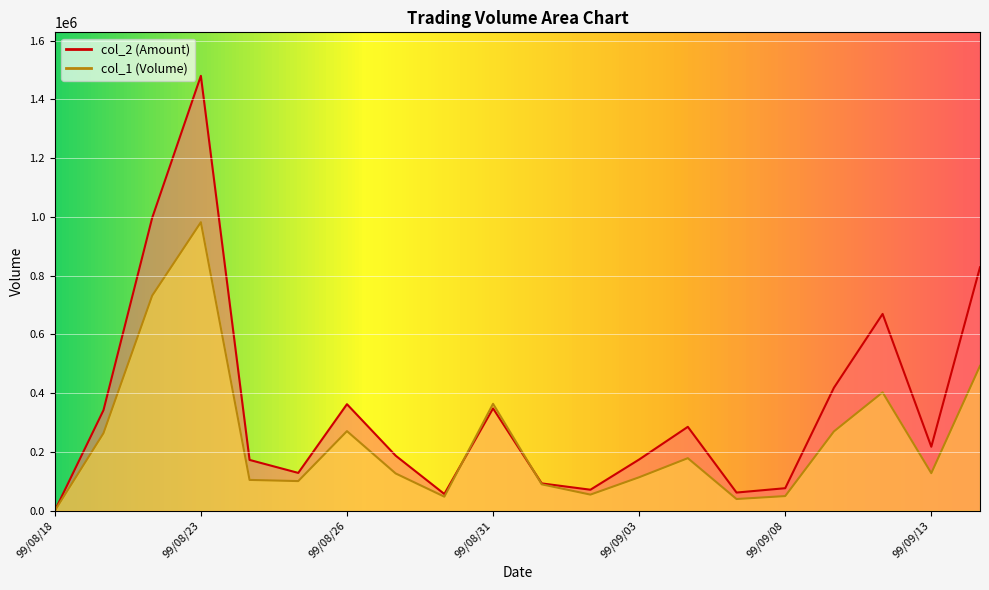

The value of col_2 at 99/08/26 is 487576. True or false?

False